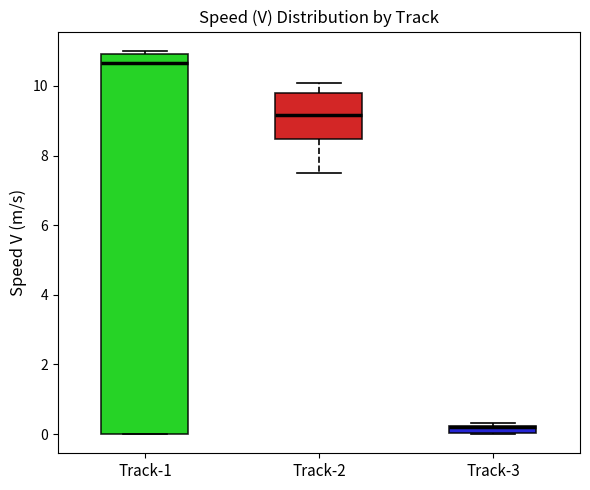

Which box's median line is the lowest?

Track-3